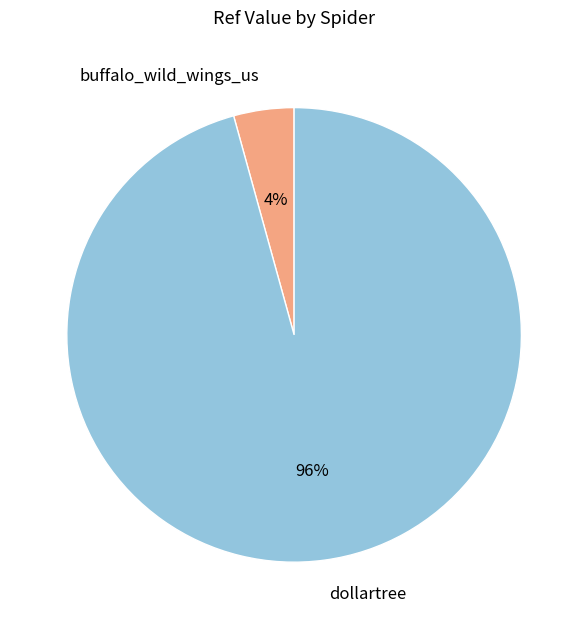

To the nearest percent, what is the combined percentage of dollartree and buffalo_wild_wings_us?

100%